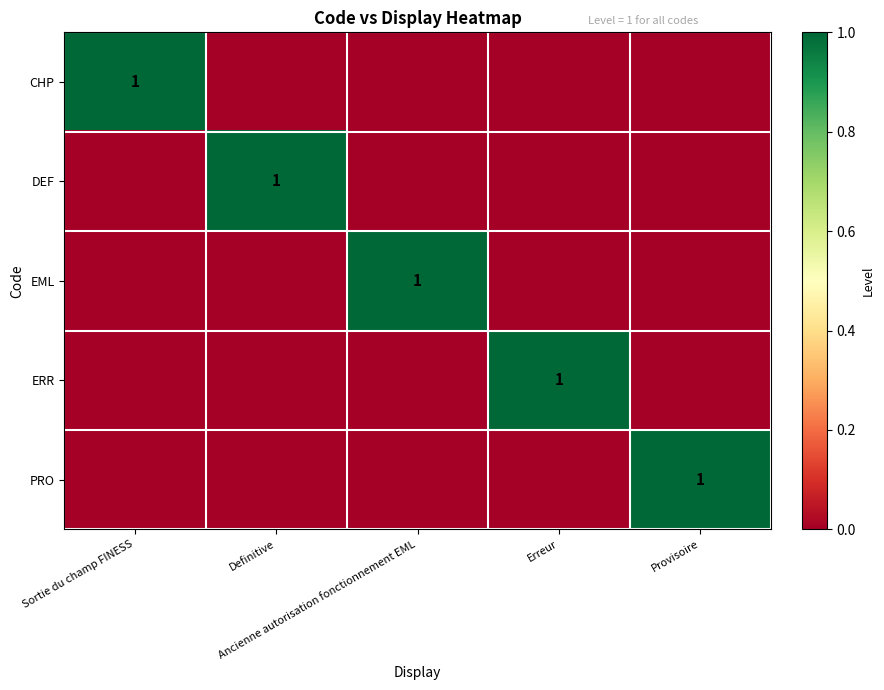

At which category does the chart reach its peak across all series?

Sortie du champ FINESS